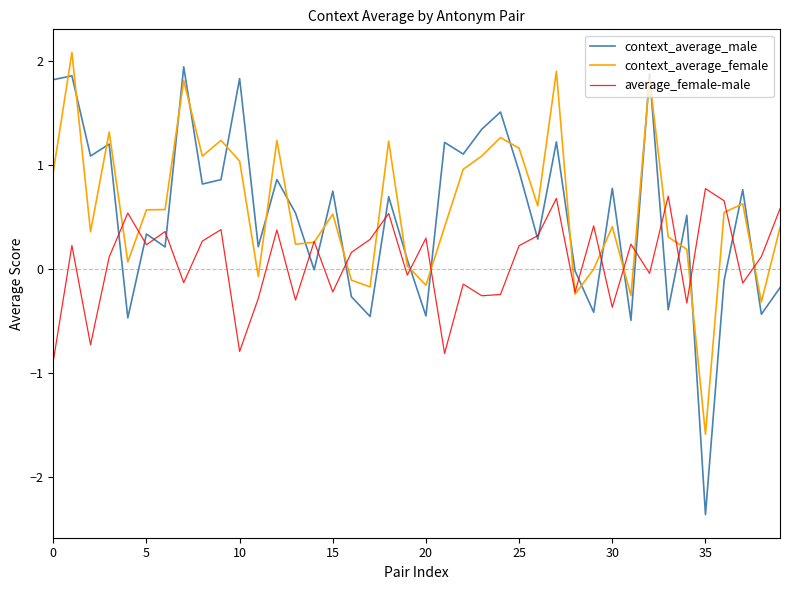

What is the difference between the maximum and second lowest values in the average_female-male series?

1.6